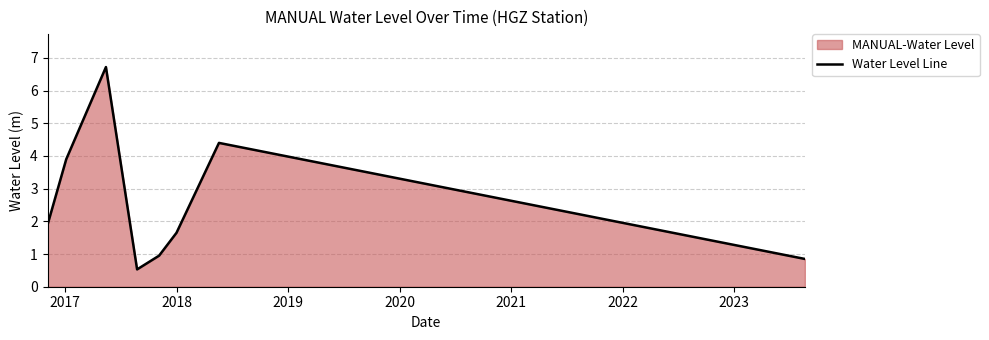

Count the number of values greater than 1.

5